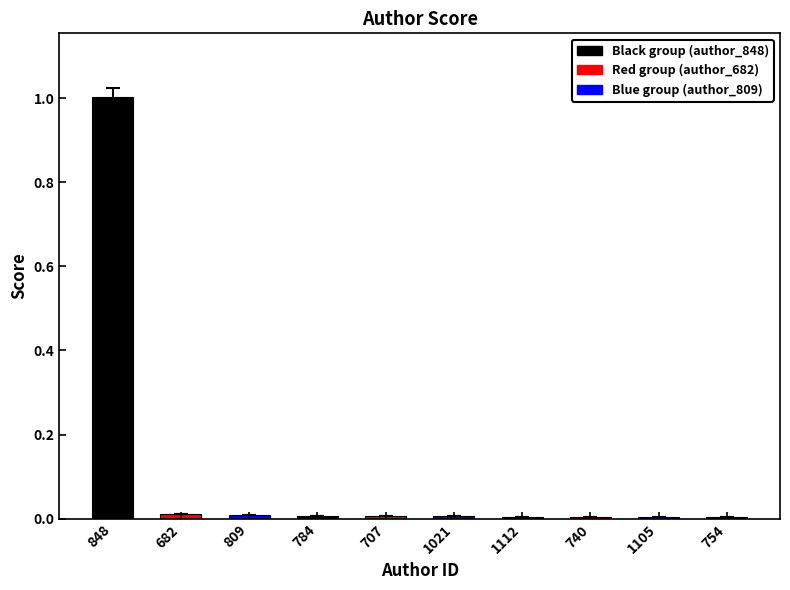

What is the change in value from 848 to 1021?

-1.0